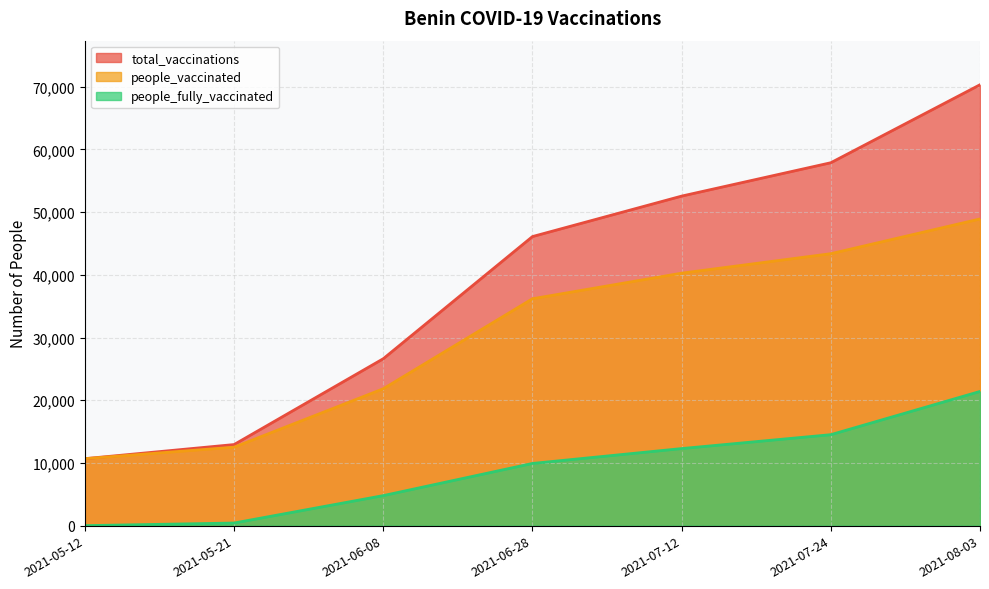

At 2021-07-12, list the series in order from smallest to largest.

people_fully_vaccinated, people_vaccinated, total_vaccinations